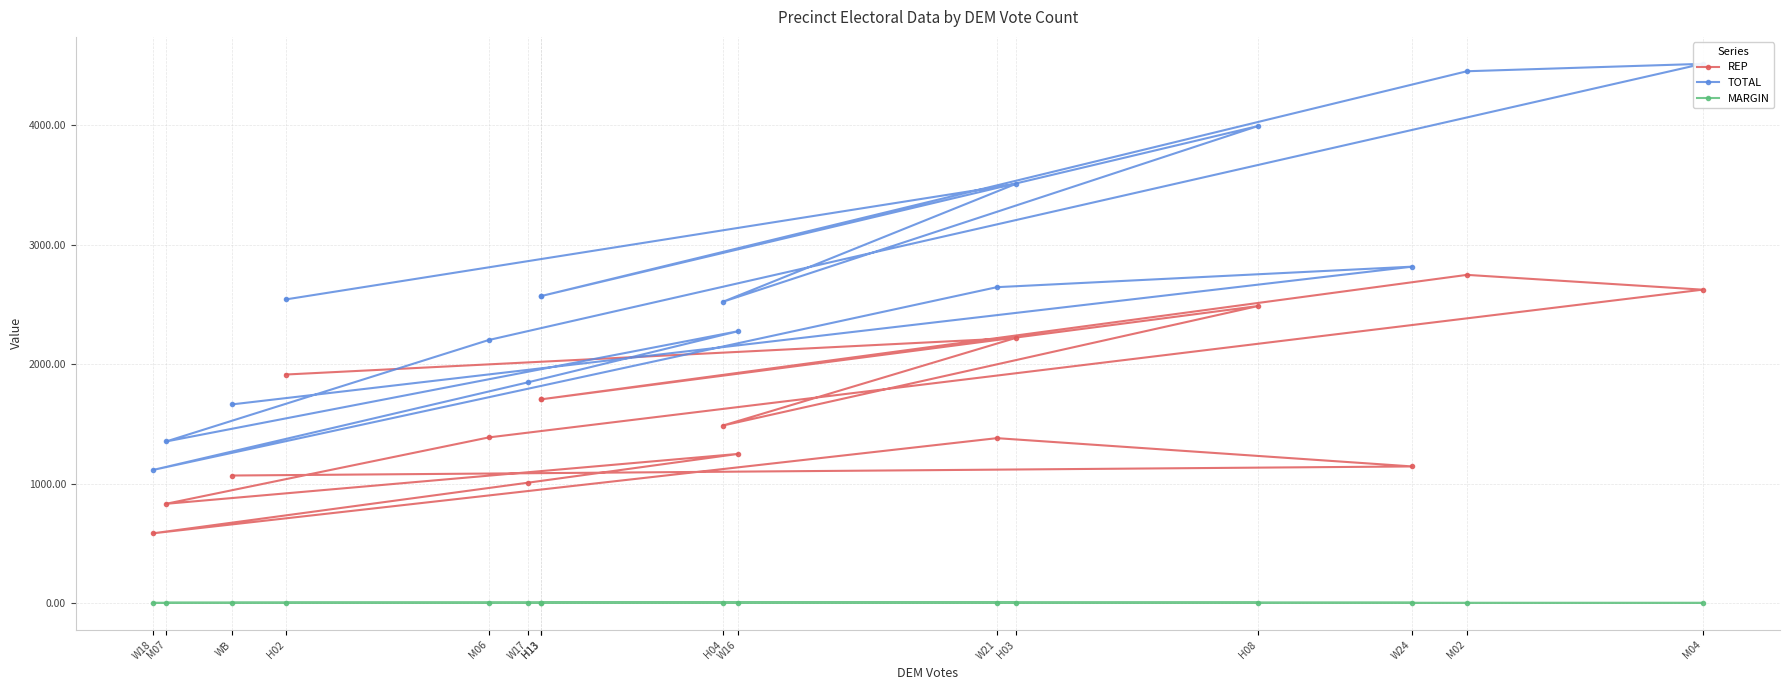

At how many categories does at least one series exceed 4027?

2